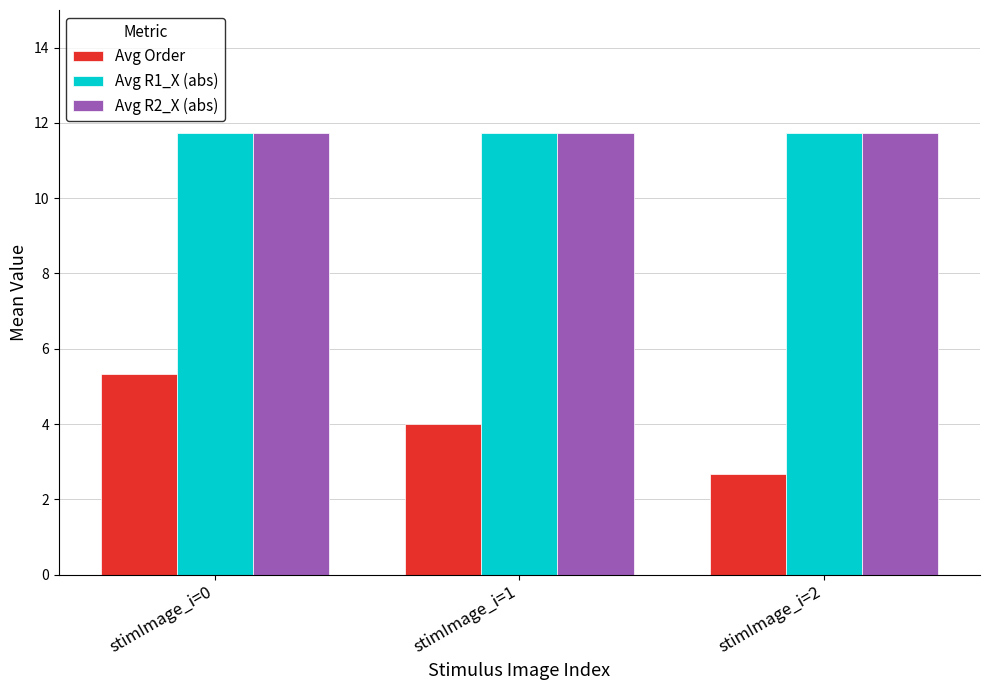

What is the maximum value shown in the chart?

11.7